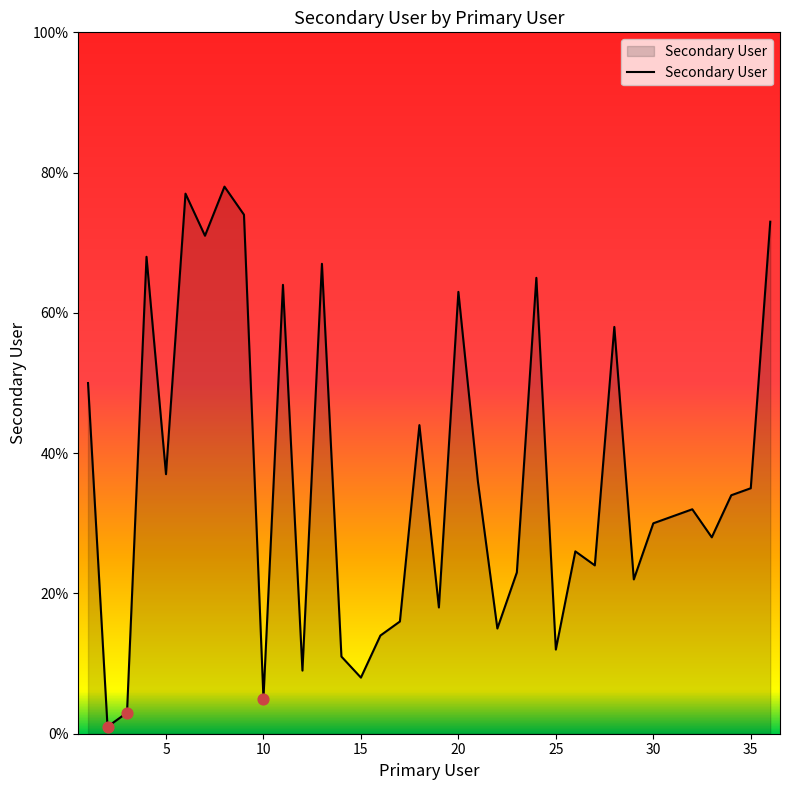

What is the difference between the maximum and minimum values?

77